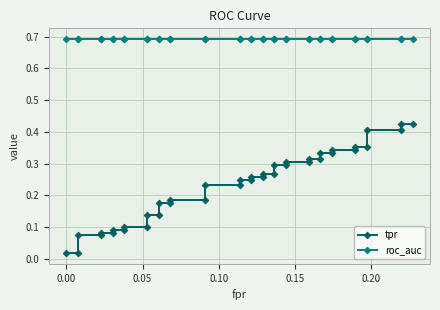

At how many categories does at least one series exceed 0?

40